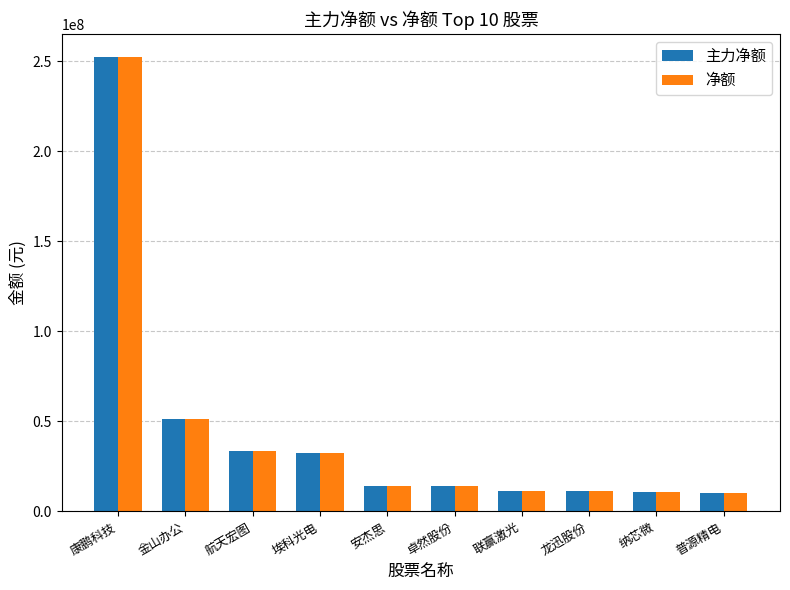

What is the sum of the 净额 values at 安杰思 and 联赢激光?

25890573